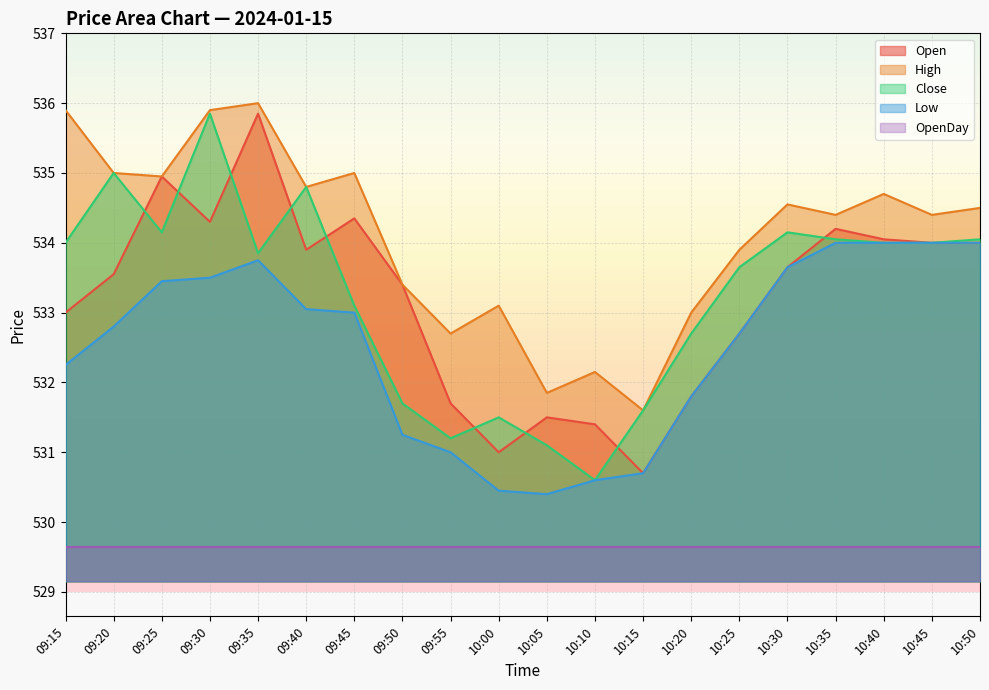

What is the greatest value displayed?

536.0